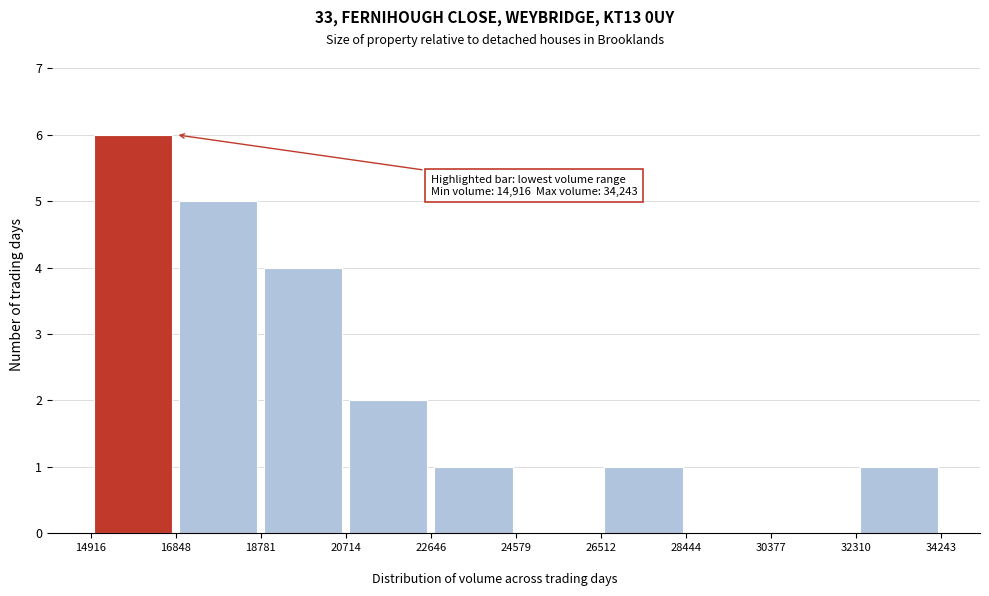

Over which range of the x-axis is the bar tallest?

14916 to 16848